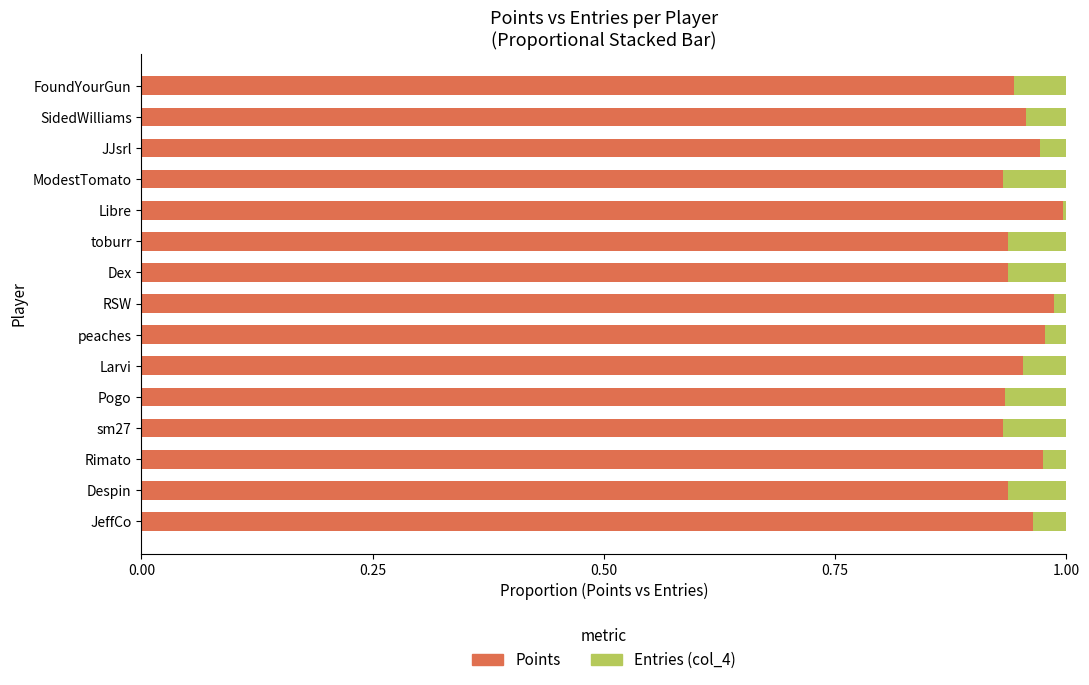

The Points series shows 1.5 at JJsrl. True or false?

False